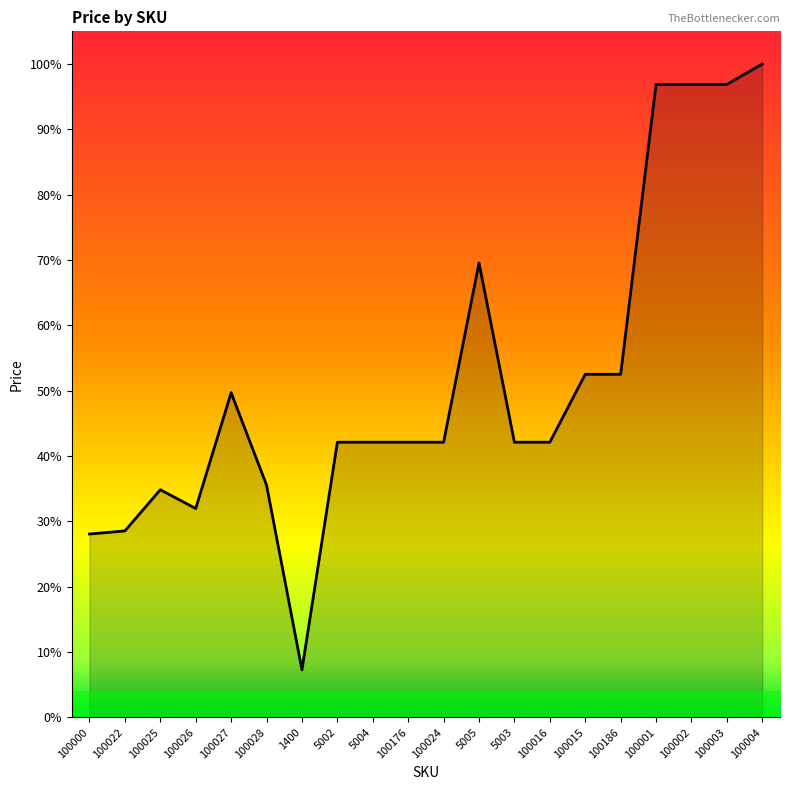

Does the chart have visible grid lines?

No